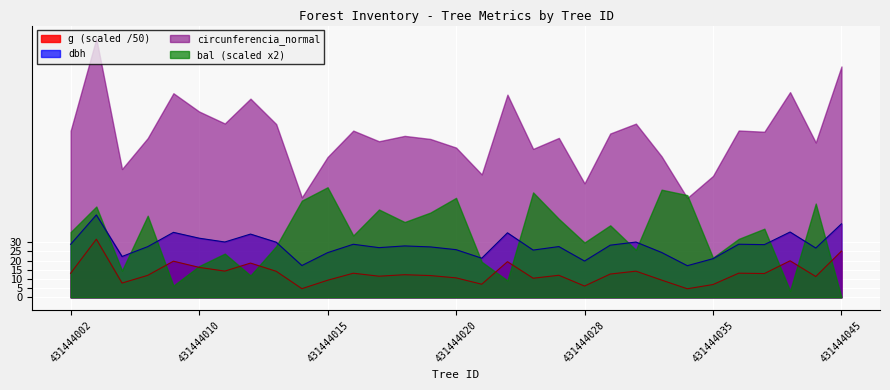

Where is the first local minimum for g?

431444006